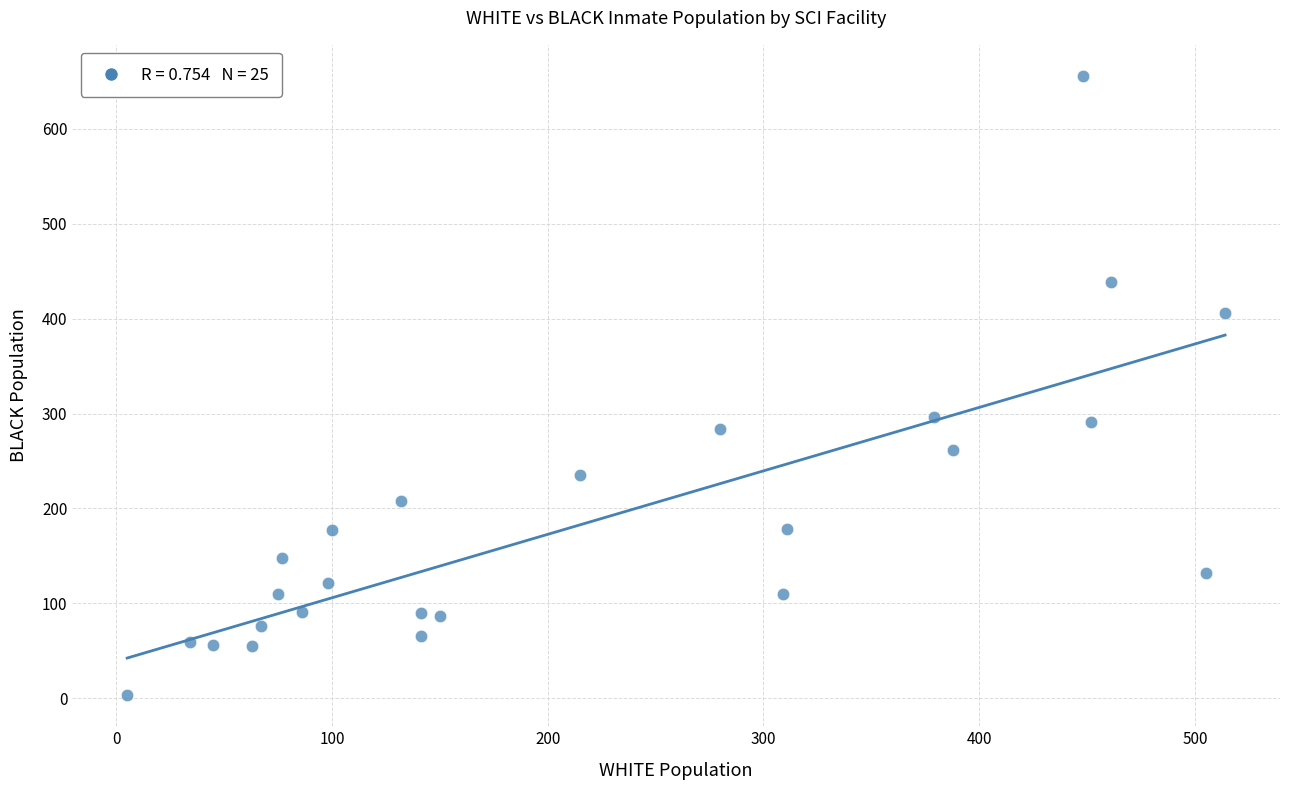

What is the range of Y values (max minus min)?

653